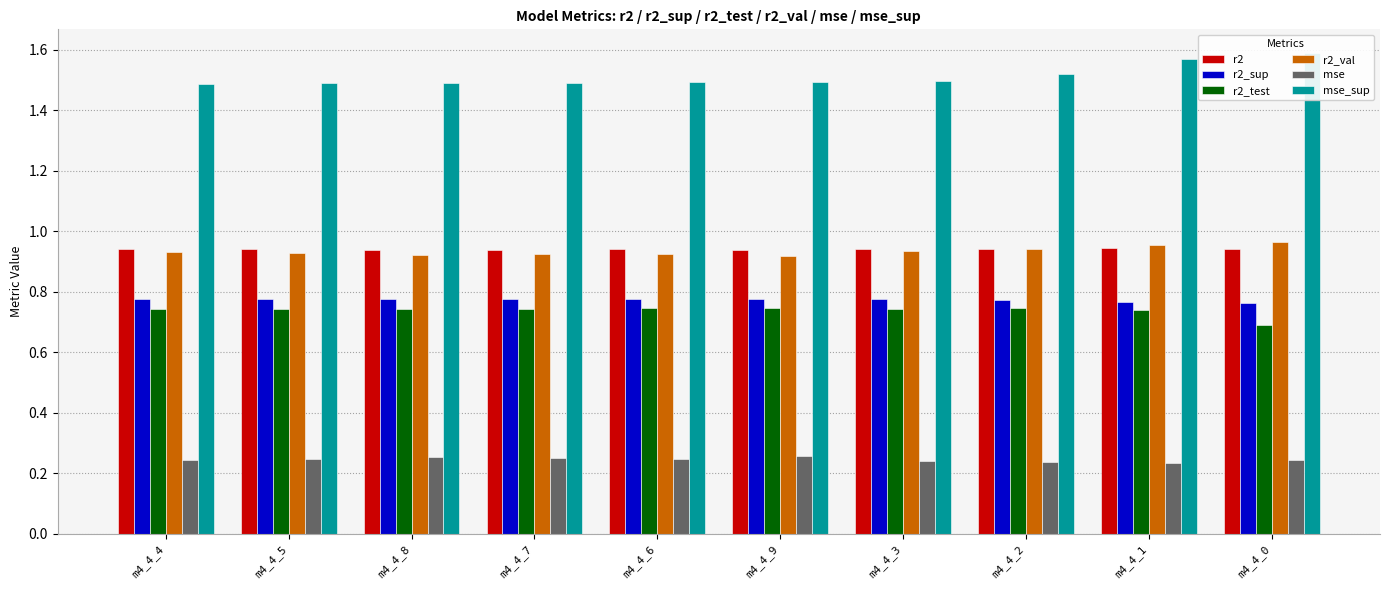

Reading left to right, what are all the values shown in this chart?

r2: m4_4_4=0.9	m4_4_5=0.9	m4_4_8=0.9	m4_4_7=0.9	m4_4_6=0.9	m4_4_9=0.9	m4_4_3=0.9	m4_4_2=0.9	m4_4_1=0.9	m4_4_0=0.9
r2_sup: m4_4_4=0.8	m4_4_5=0.8	m4_4_8=0.8	m4_4_7=0.8	m4_4_6=0.8	m4_4_9=0.8	m4_4_3=0.8	m4_4_2=0.8	m4_4_1=0.8	m4_4_0=0.8
r2_test: m4_4_4=0.7	m4_4_5=0.7	m4_4_8=0.7	m4_4_7=0.7	m4_4_6=0.7	m4_4_9=0.7	m4_4_3=0.7	m4_4_2=0.7	m4_4_1=0.7	m4_4_0=0.7
r2_val: m4_4_4=0.9	m4_4_5=0.9	m4_4_8=0.9	m4_4_7=0.9	m4_4_6=0.9	m4_4_9=0.9	m4_4_3=0.9	m4_4_2=0.9	m4_4_1=1.0	m4_4_0=1.0
mse: m4_4_4=0.2	m4_4_5=0.2	m4_4_8=0.3	m4_4_7=0.3	m4_4_6=0.2	m4_4_9=0.3	m4_4_3=0.2	m4_4_2=0.2	m4_4_1=0.2	m4_4_0=0.2
mse_sup: m4_4_4=1.5	m4_4_5=1.5	m4_4_8=1.5	m4_4_7=1.5	m4_4_6=1.5	m4_4_9=1.5	m4_4_3=1.5	m4_4_2=1.5	m4_4_1=1.6	m4_4_0=1.6